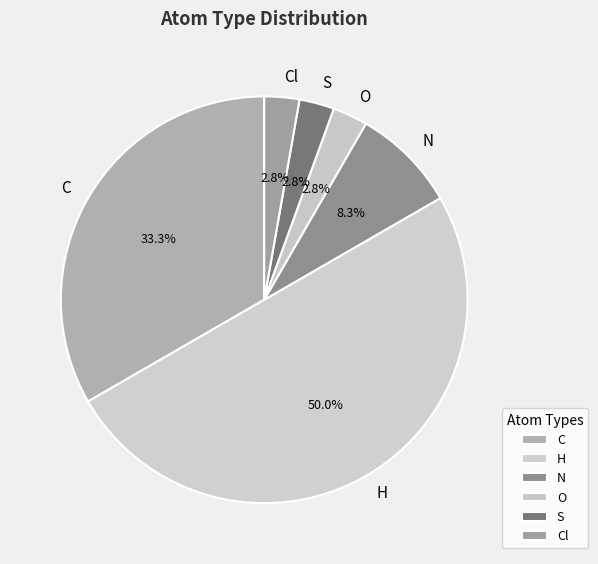

Does O represent more than half of the total?

No